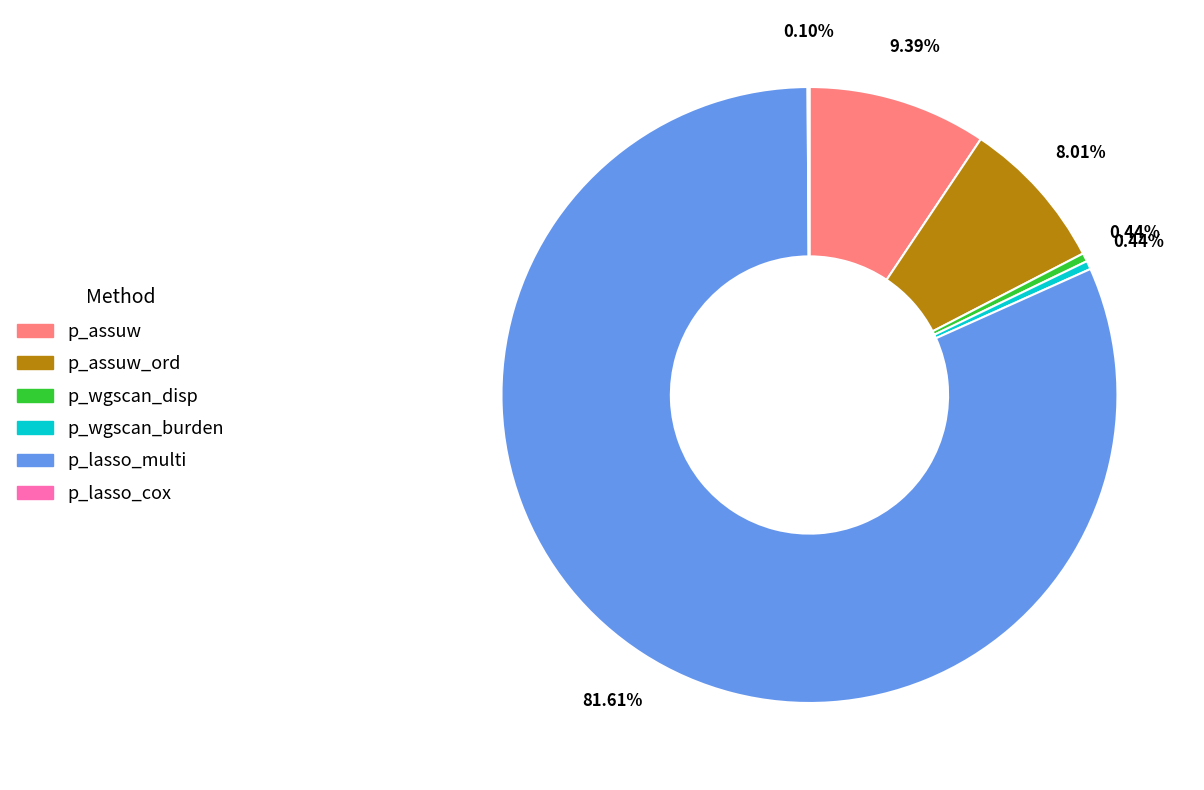

To the nearest percent, what is the combined percentage of p_wgscan_disp and p_assuw_ord?

8%